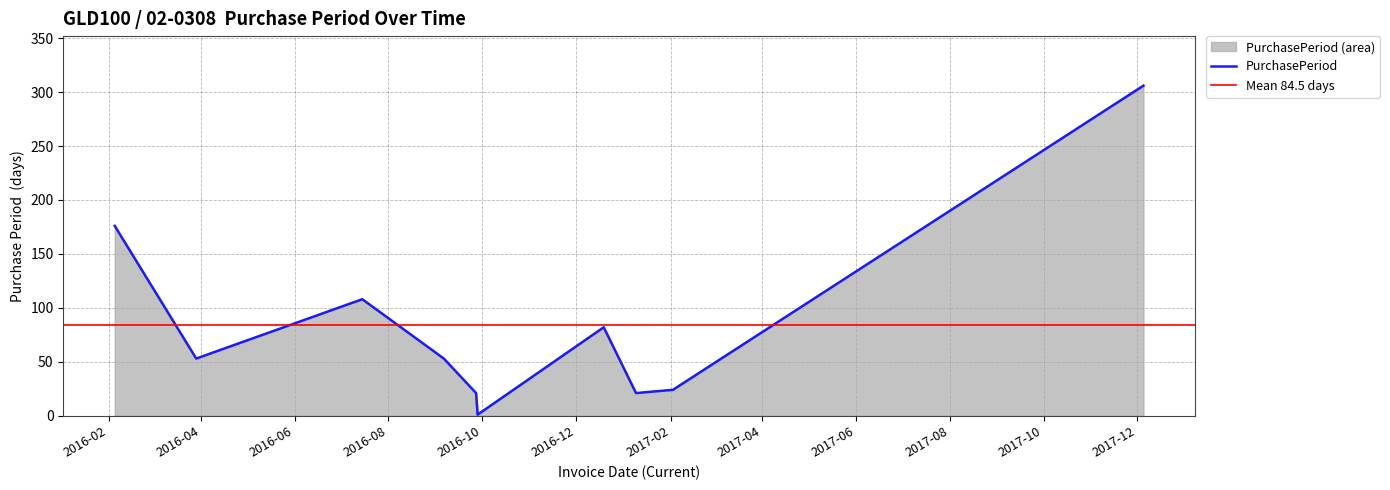

Count the number of values greater than 53.

4